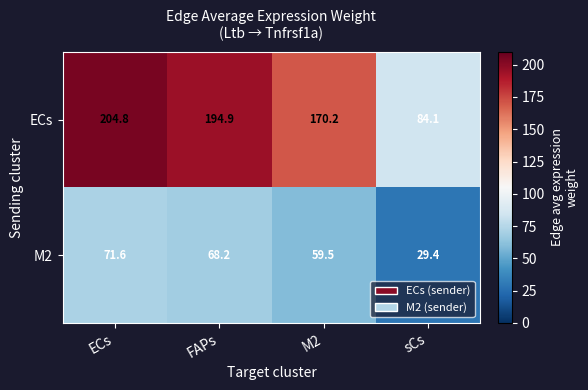

What is the sum of all ECs values?

654.0